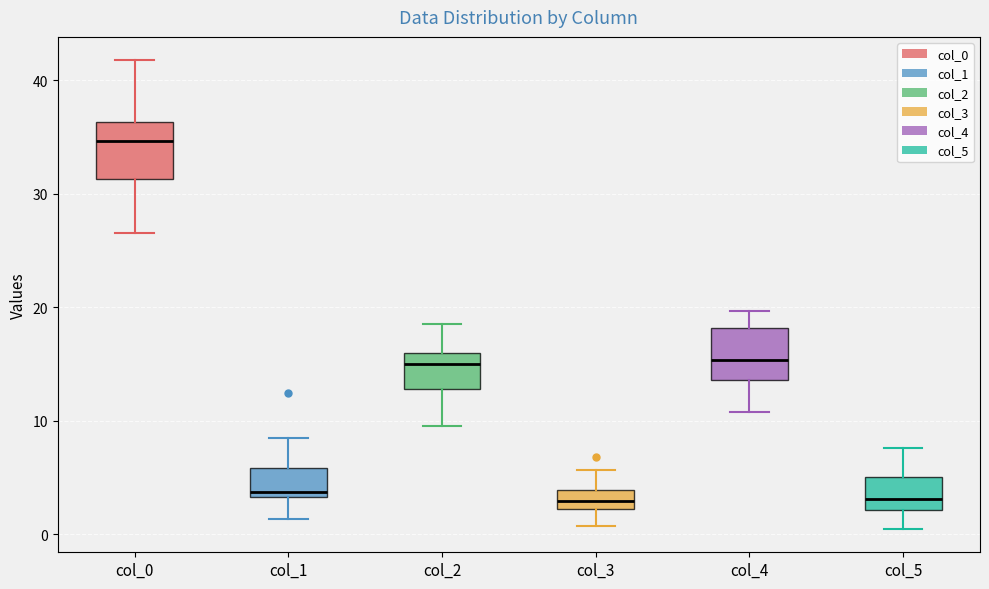

Reading left to right, transcribe this box plot: for each box, give where its median line is, the range the box spans, and where its two whiskers end, as read against the y-axis. The values are not printed on the chart, so give them approximately, as read against the axis.

col_0: median 35, box 31 to 36, whiskers 27 to 42
col_1: median 4, box 3 to 6, whiskers 1 to 9
col_2: median 15, box 13 to 16, whiskers 10 to 19
col_3: median 3, box 2 to 4, whiskers 1 to 6
col_4: median 15, box 14 to 18, whiskers 11 to 20
col_5: median 3, box 2 to 5, whiskers 0 to 8